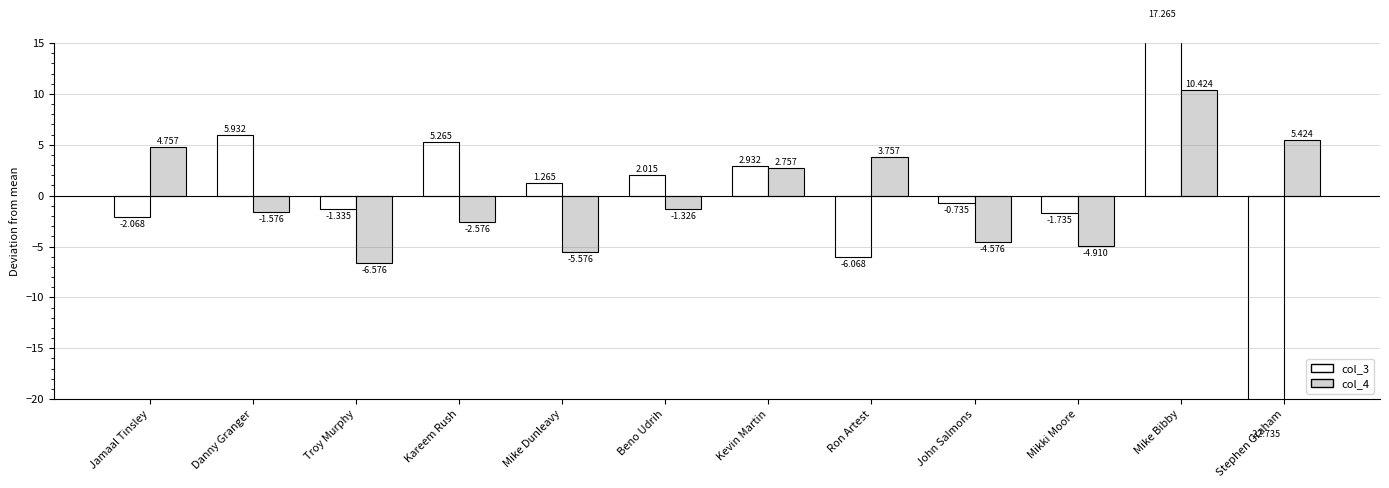

Which series changed the most between Kareem Rush and Kevin Martin?

col_4